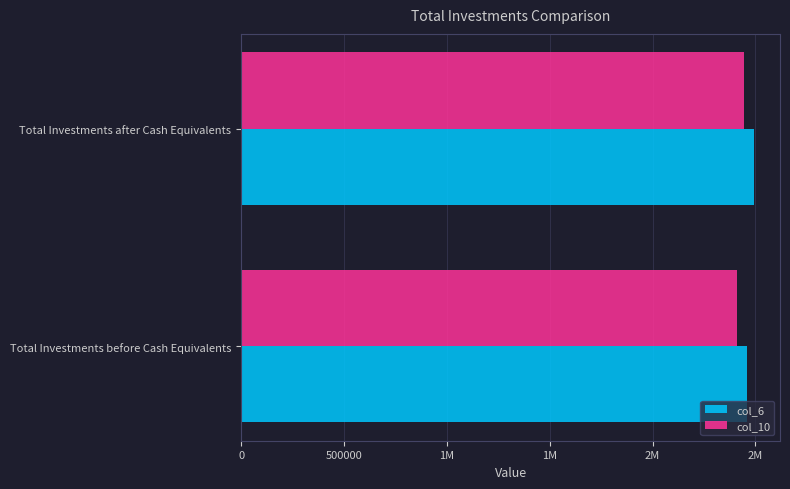

List the series in order of their overall mean, highest first.

col_6, col_10